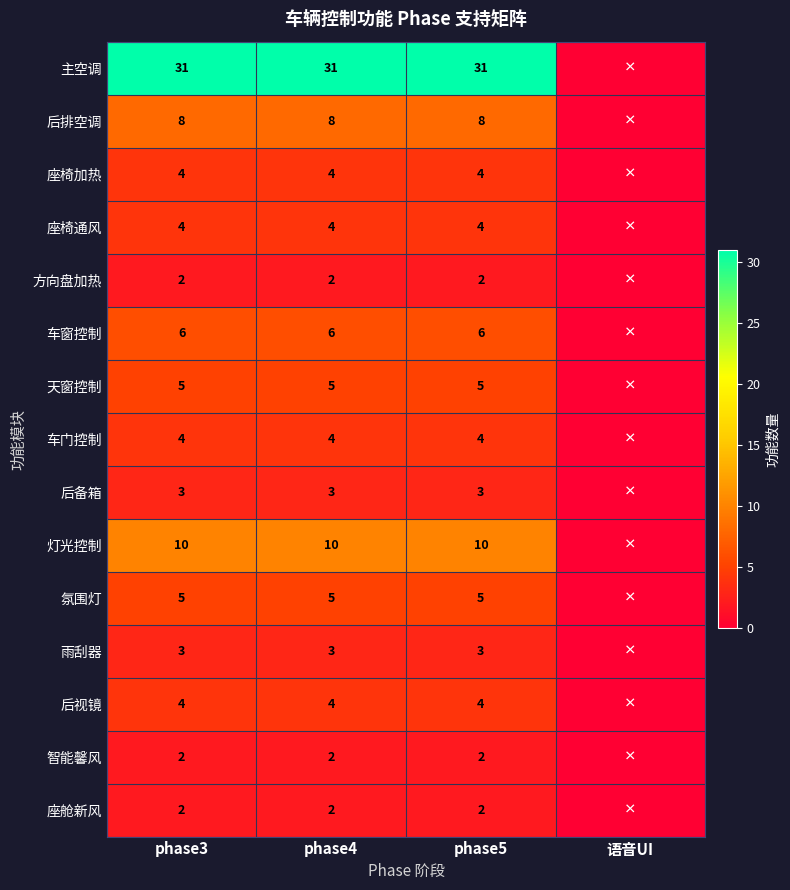

Is the value of 方向盘加热 at phase5 greater than the value of 雨刮器 at phase5?

No